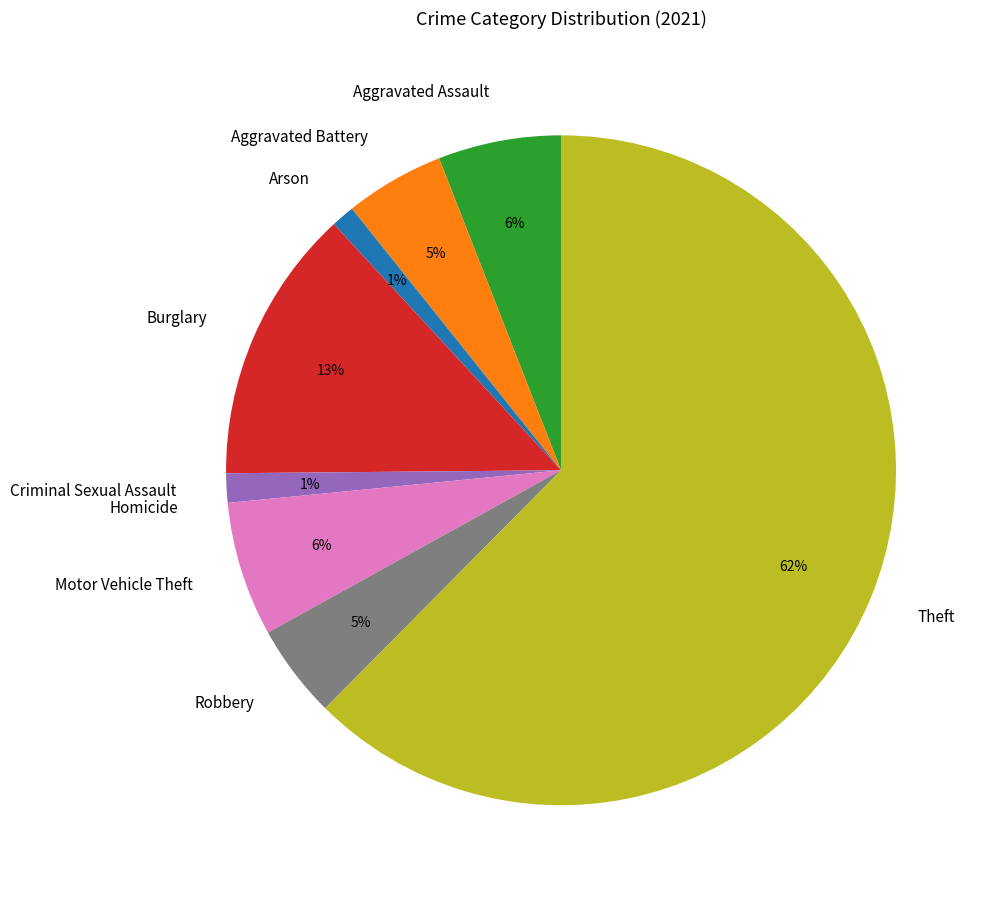

Is it true that Robbery is 5% of the pie?

True